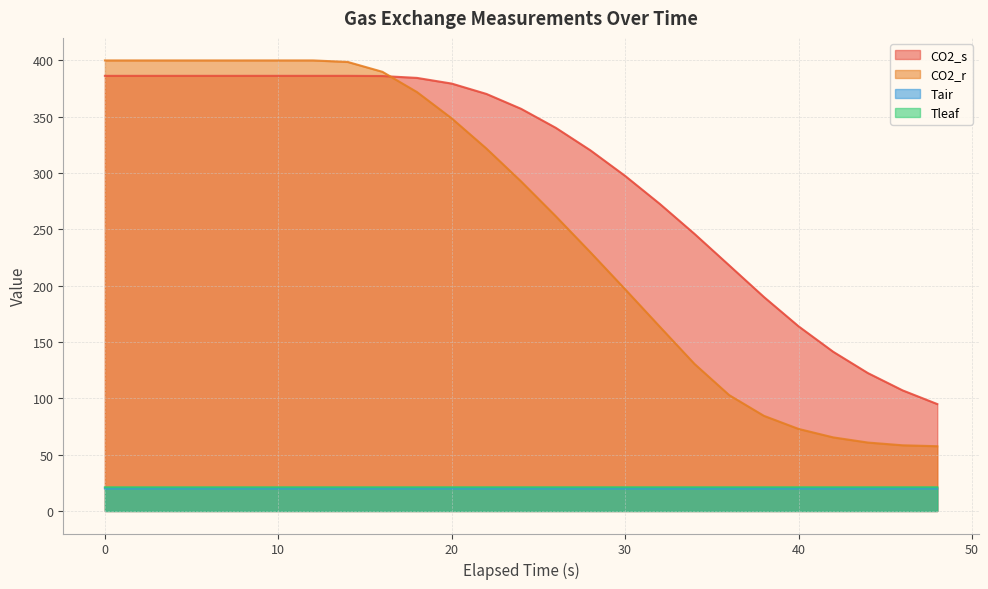

What is the maximum value shown in the chart?

400.0